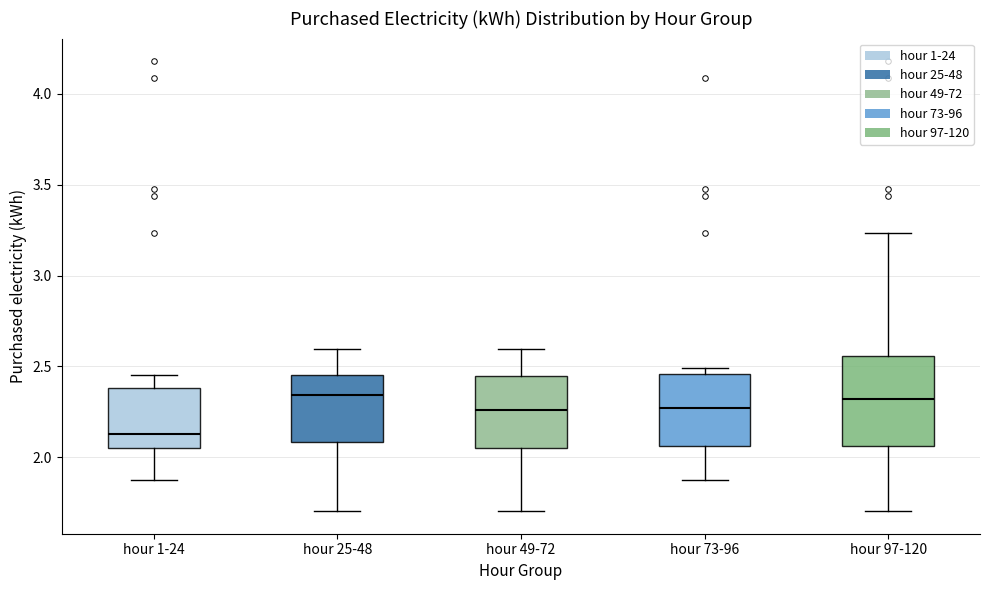

Reading left to right, transcribe this box plot: for each box, give where its median line is, the range the box spans, and where its two whiskers end, as read against the y-axis. The values are not printed on the chart, so give them approximately, as read against the axis.

hour 1-24: median 2.10, box 2.05 to 2.40, whiskers 1.90 to 2.45
hour 25-48: median 2.35, box 2.10 to 2.45, whiskers 1.70 to 2.60
hour 49-72: median 2.25, box 2.05 to 2.45, whiskers 1.70 to 2.60
hour 73-96: median 2.25, box 2.05 to 2.45, whiskers 1.90 to 2.50
hour 97-120: median 2.30, box 2.05 to 2.55, whiskers 1.70 to 3.25